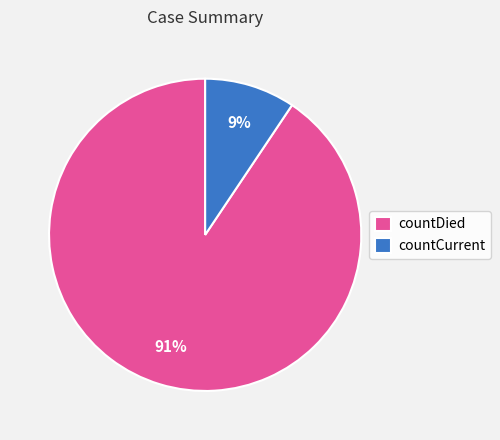

Is the sum of countCurrent and countDied greater than half?

Yes